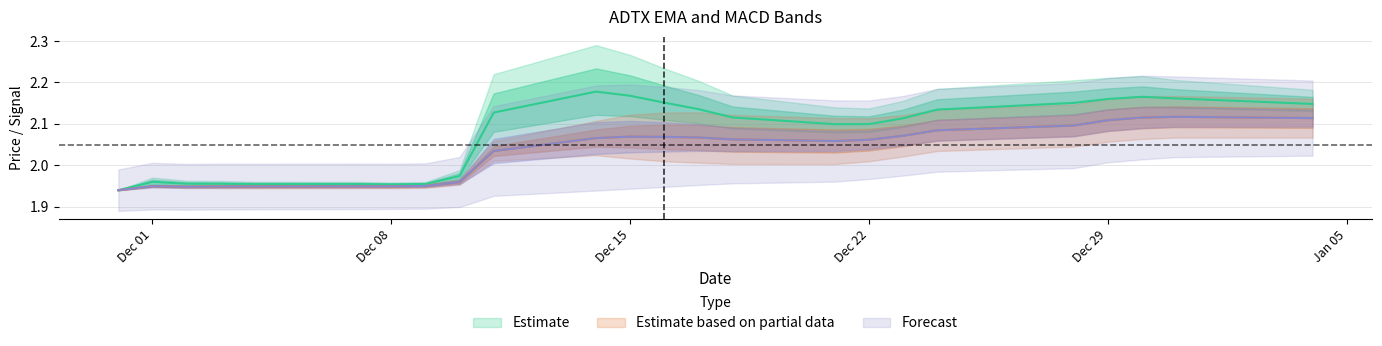

At how many categories does at least one series exceed 2?

15